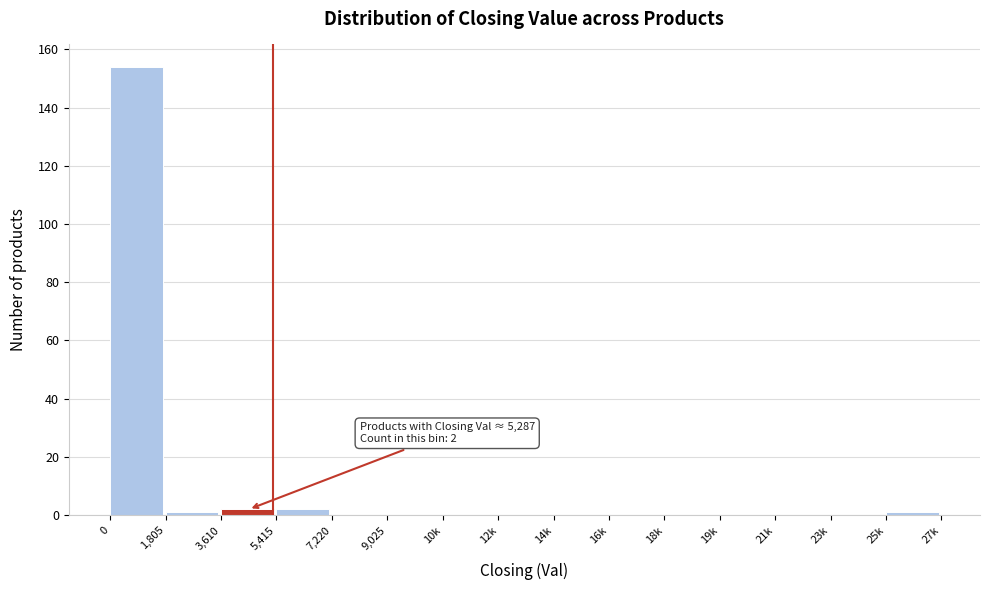

Reading left to right, what are all the values shown in this chart?

0=154	1,805=1	3,610=2	5,415=2	7,220=0	9,025=0	10k=0	12k=0	14k=0	16k=0	18k=0	19k=0	21k=0	23k=0	25k=1